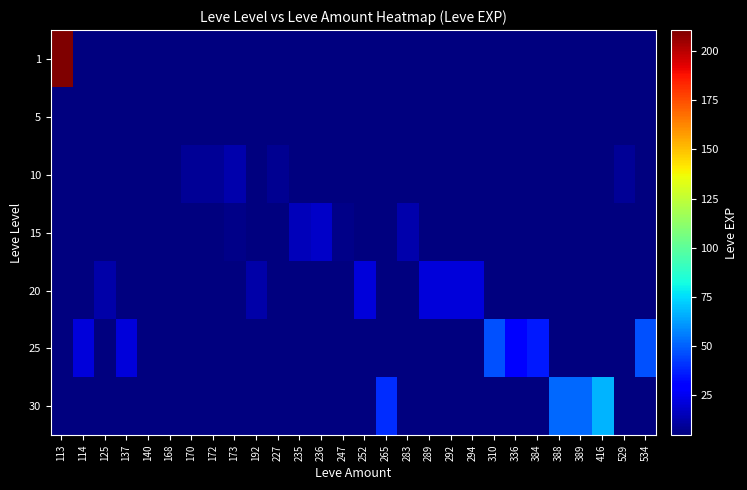

List the series in order of their peak value, highest first.

1, 30, 25, 20, 15, 10, 5